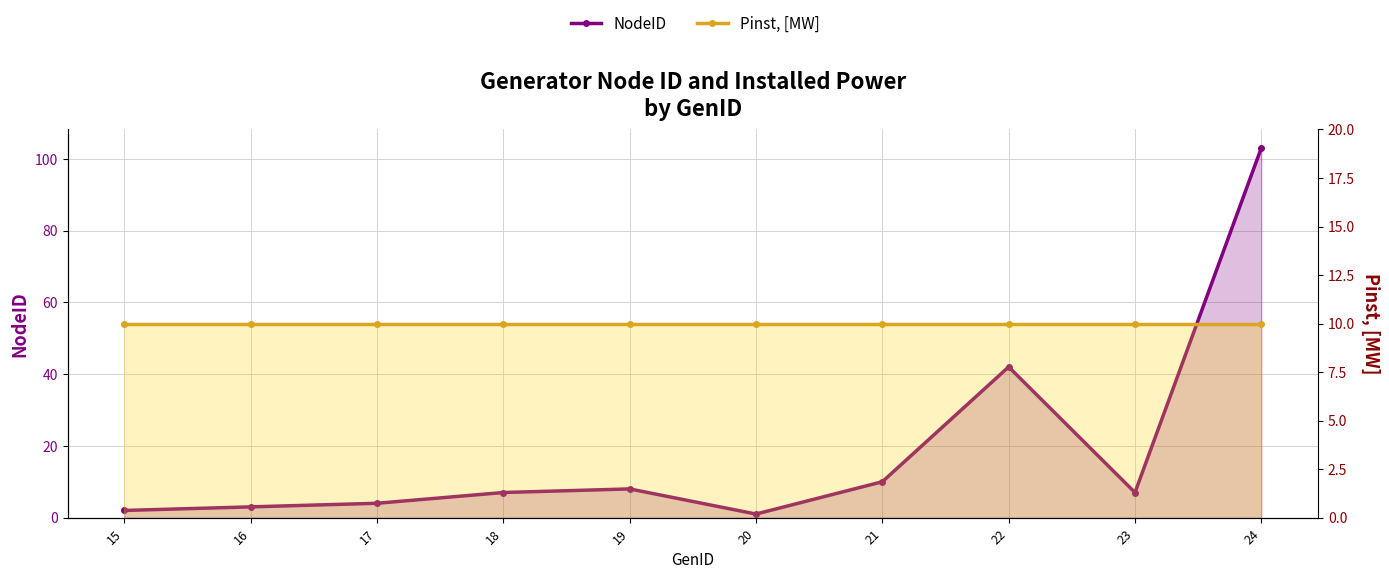

The value of Pinst, [MW] at 15 is 2. True or false?

False